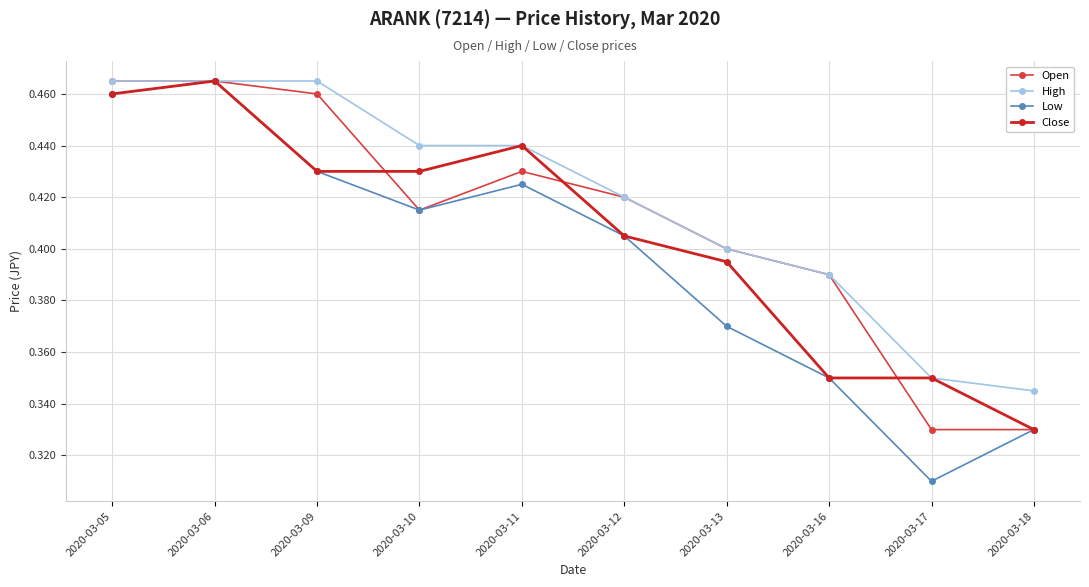

At which label does Close reach its minimum?

2020-03-18